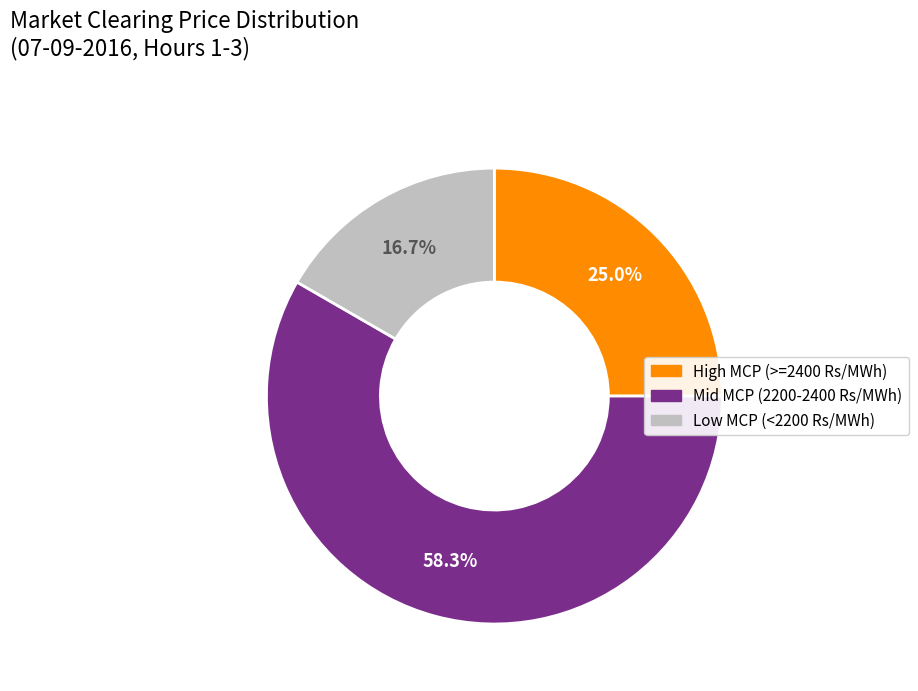

Does any single category account for the majority?

Yes